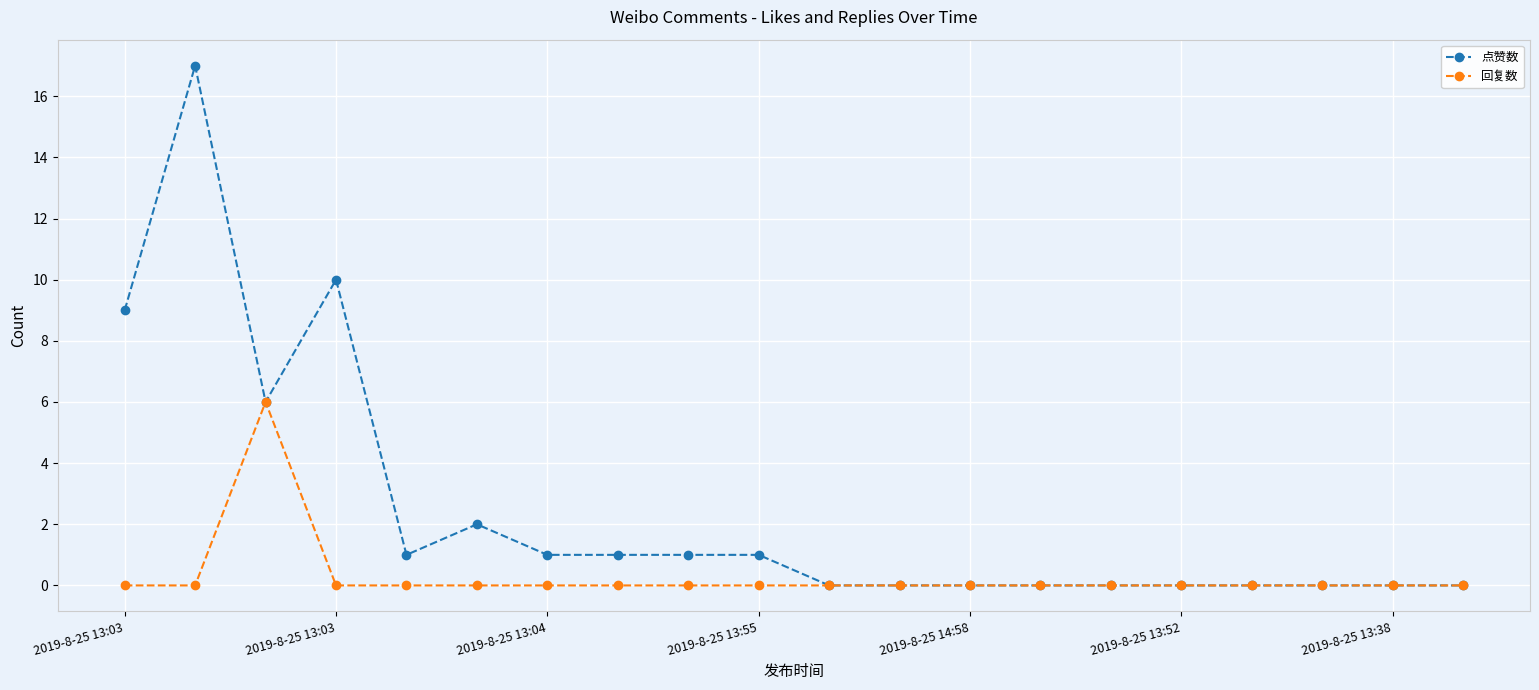

How many data points in 点赞数 are less than 1?

10